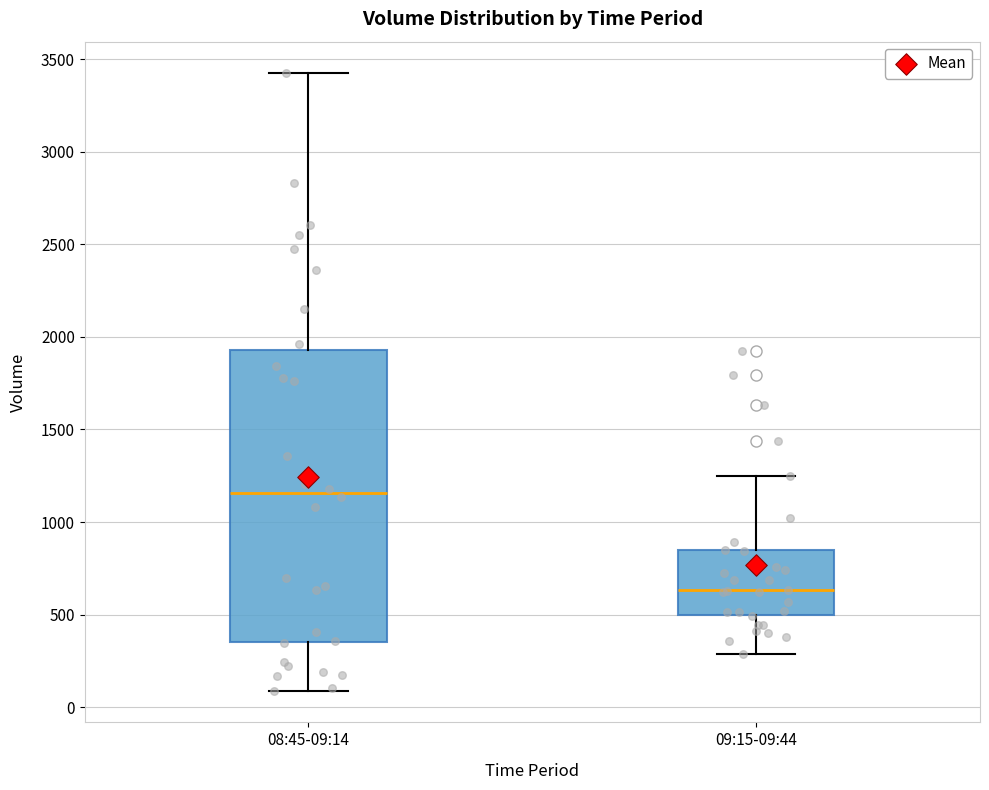

Comparing the boxes themselves (not the whiskers), which one is the tallest?

08:45-09:14